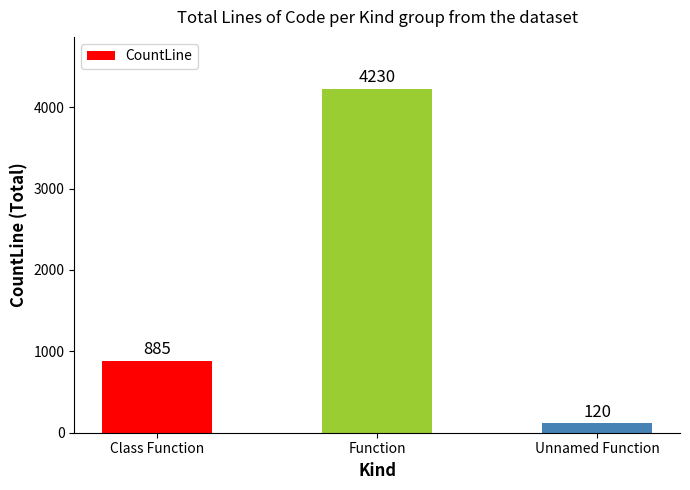

What is the ratio of the value at Class Function to the value at Unnamed Function?

7.4